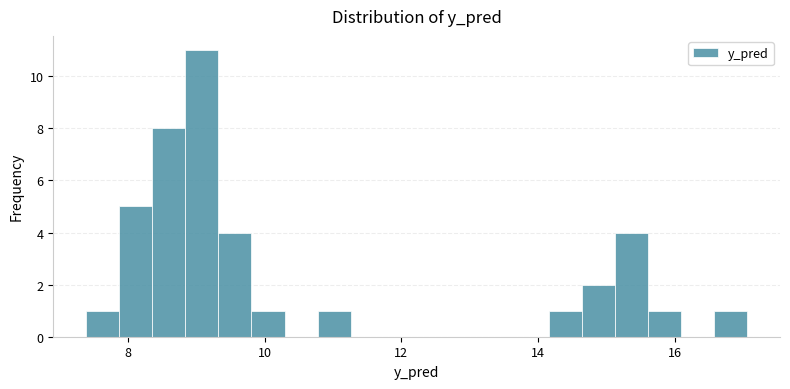

Around what value on the x-axis is the tallest bar? Give the approximate position of its centre, as read against the axis.

9.0